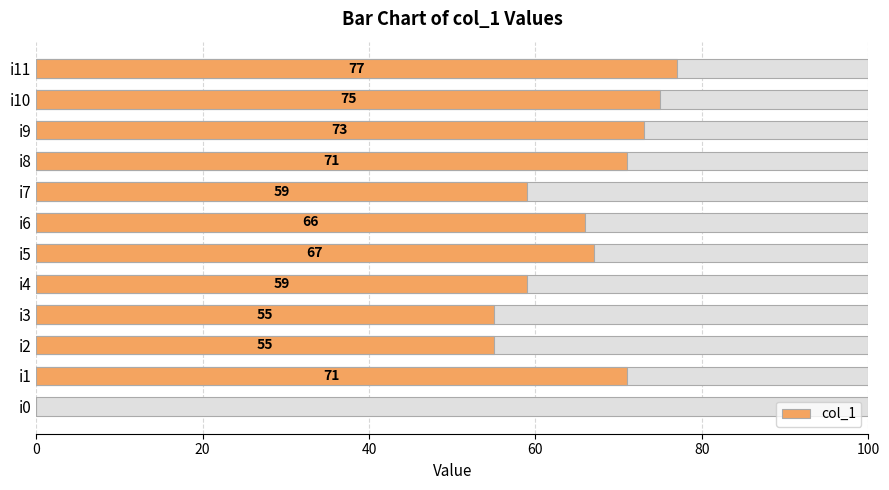

What position from the right is 8?

4